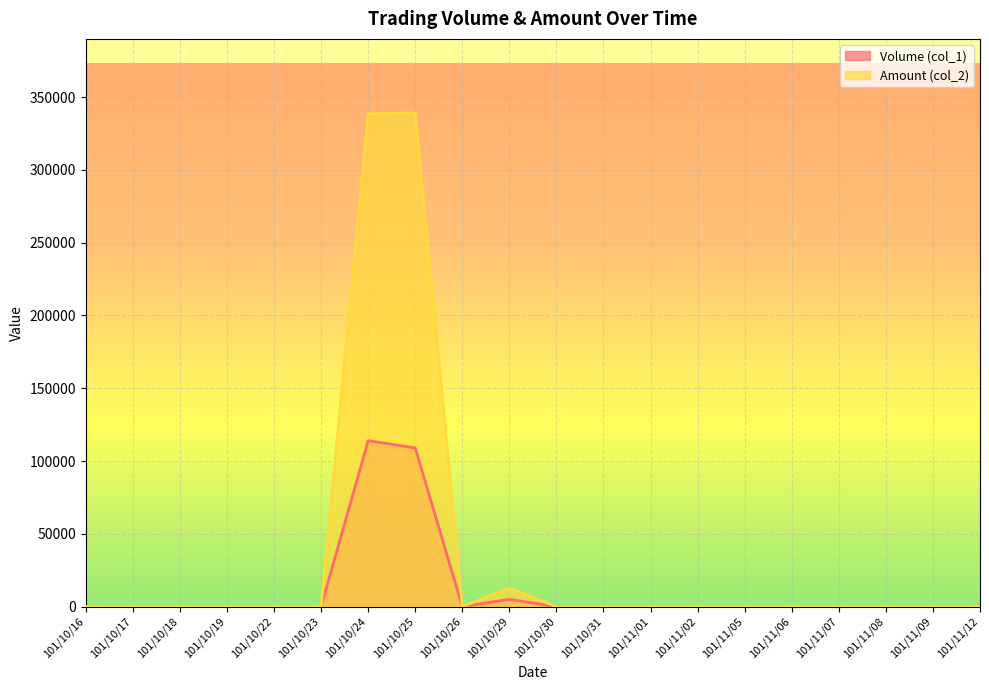

Is the value of Volume (col_1) at 101/10/17 greater than the value of Amount (col_2) at 101/11/09?

No